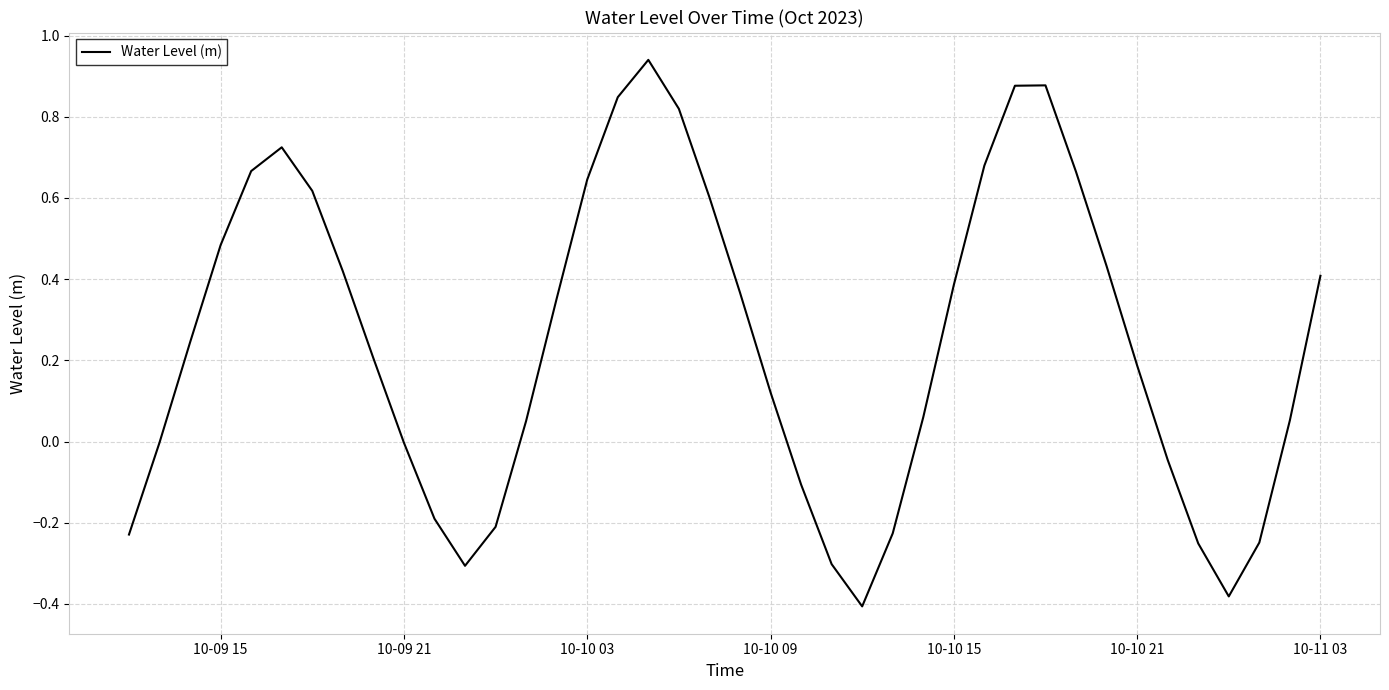

What is the difference between the maximum and minimum values?

1.3